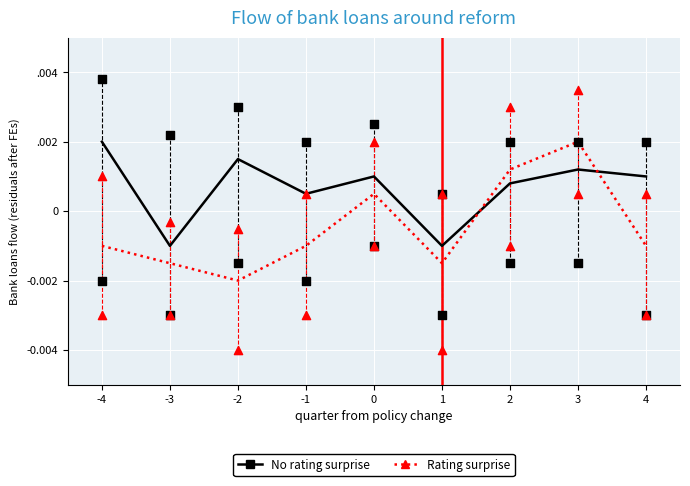

Which series has the largest Y range (max minus min)?

Rating surprise